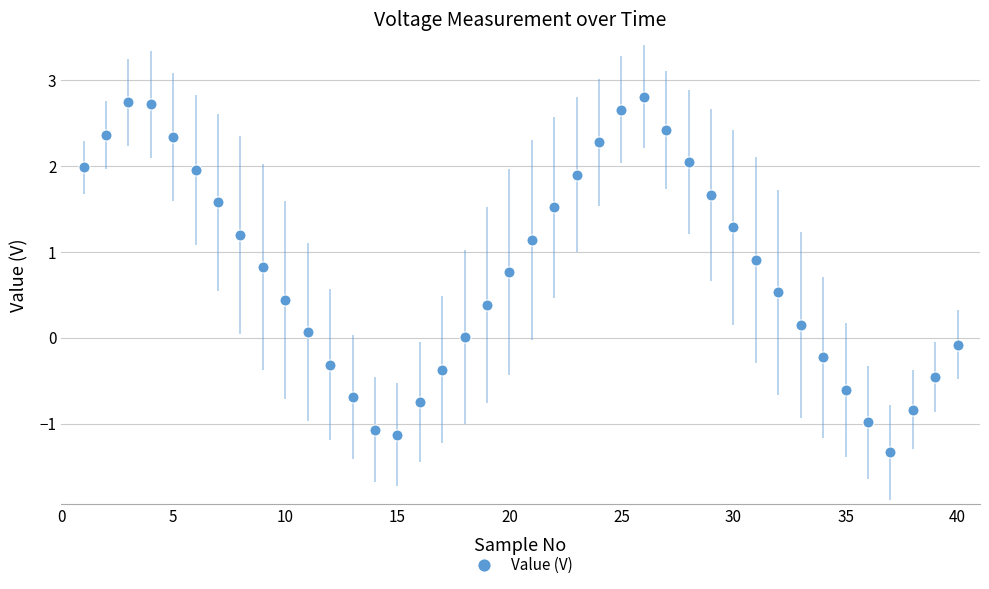

What is the range of X values (max minus min)?

39.0